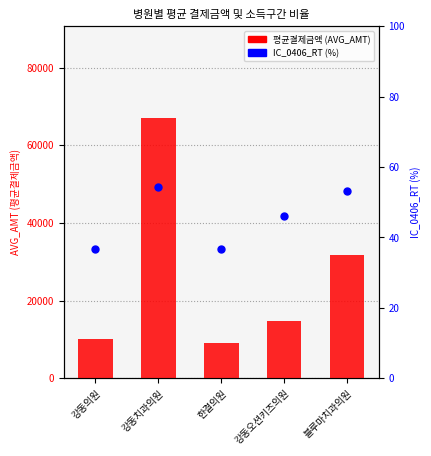

Is it true that 평균결제금액 (AVG_AMT) equals 16888.5 at 강동의원?

False